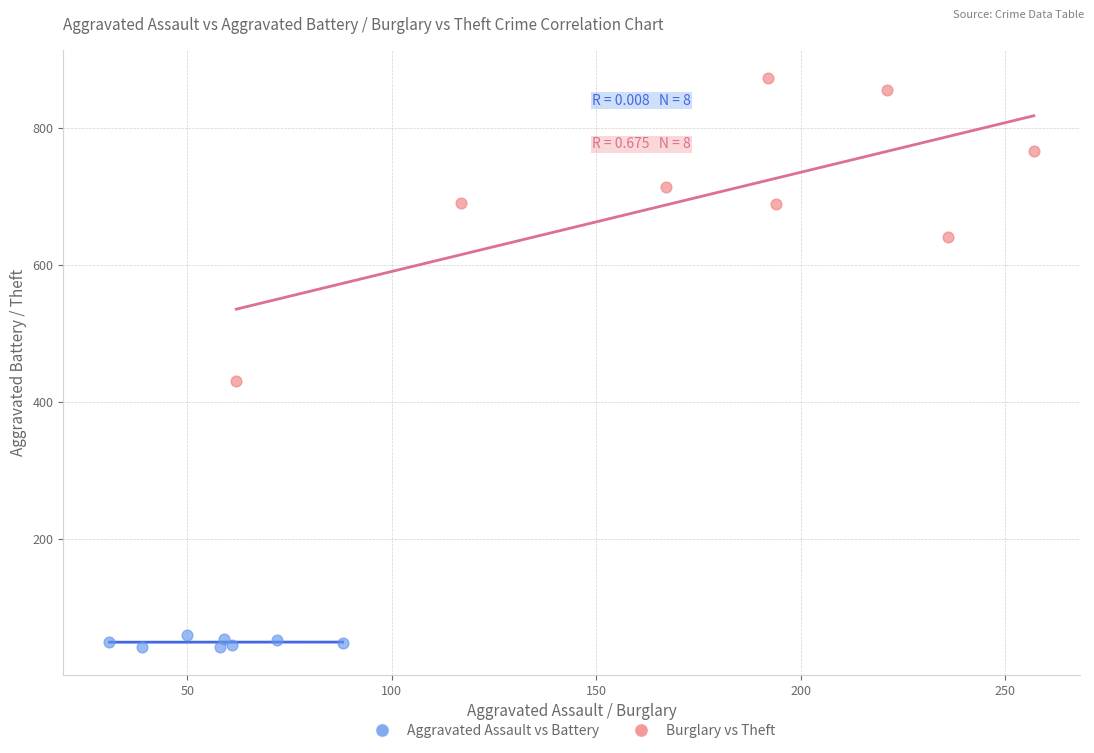

Which series has the largest Y range (max minus min)?

Burglary vs Theft